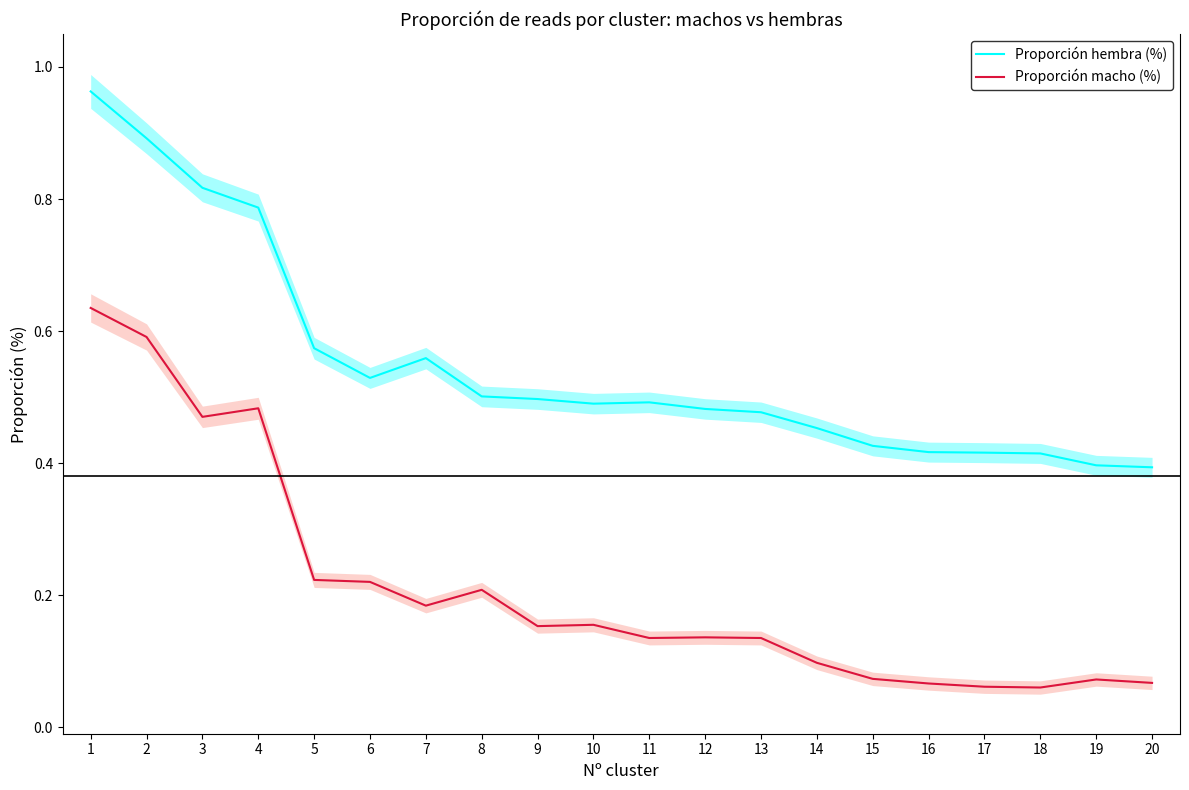

What is the approximate value of Proporción macho (%) at 9?

0.2